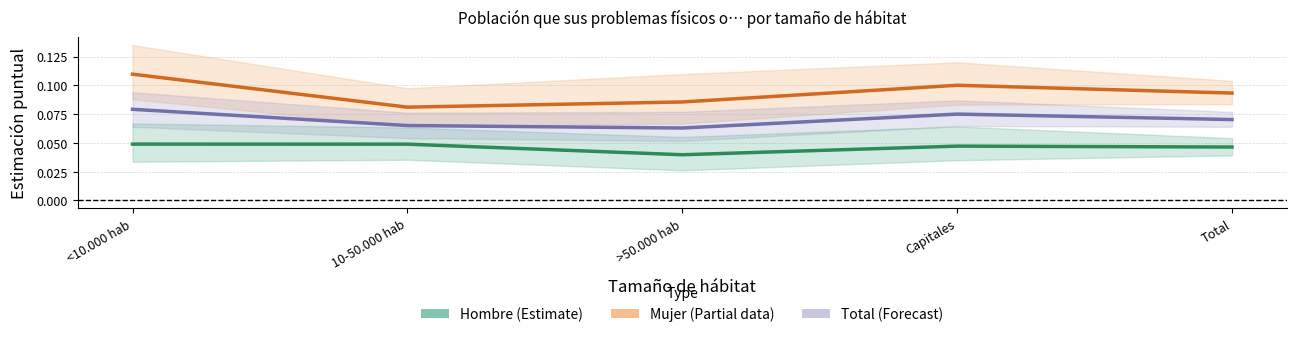

True or false: Hombre (Estimate) and Total (Forecast) intersect in this chart.

False